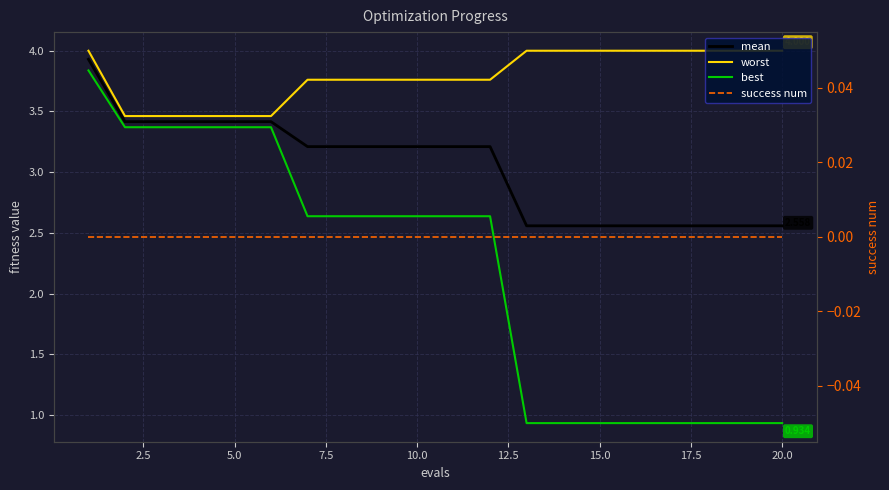

Rank the series at 5.0 from highest to lowest value.

worst, mean, best, success num